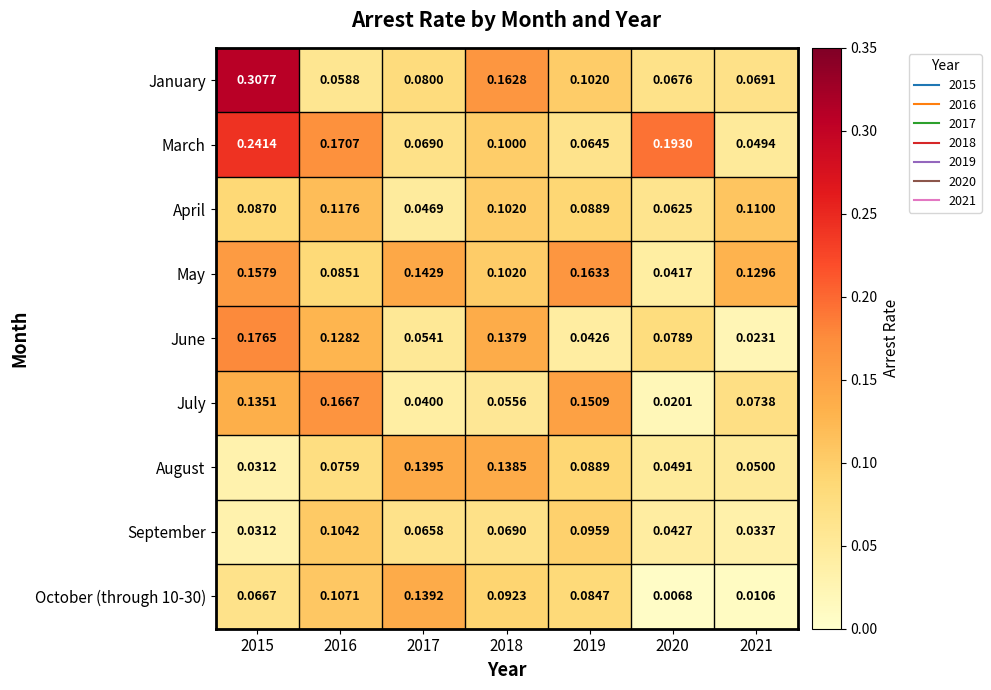

Which series has the largest range (max minus min)?

January